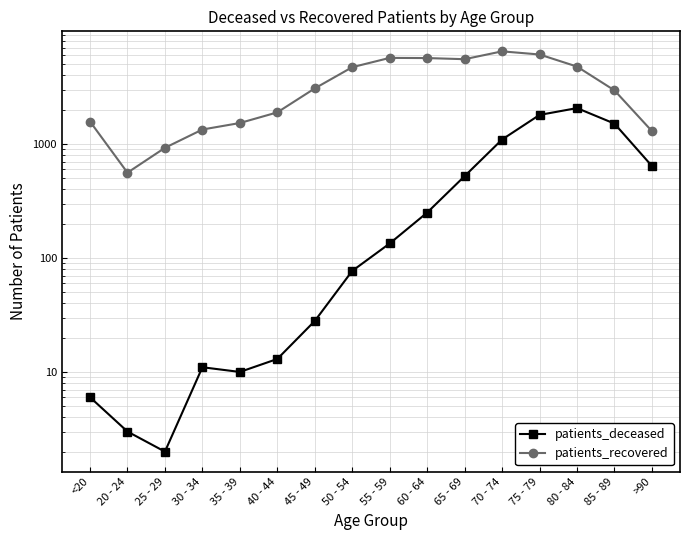

What is the approximate value of patients_recovered at >90?

1297